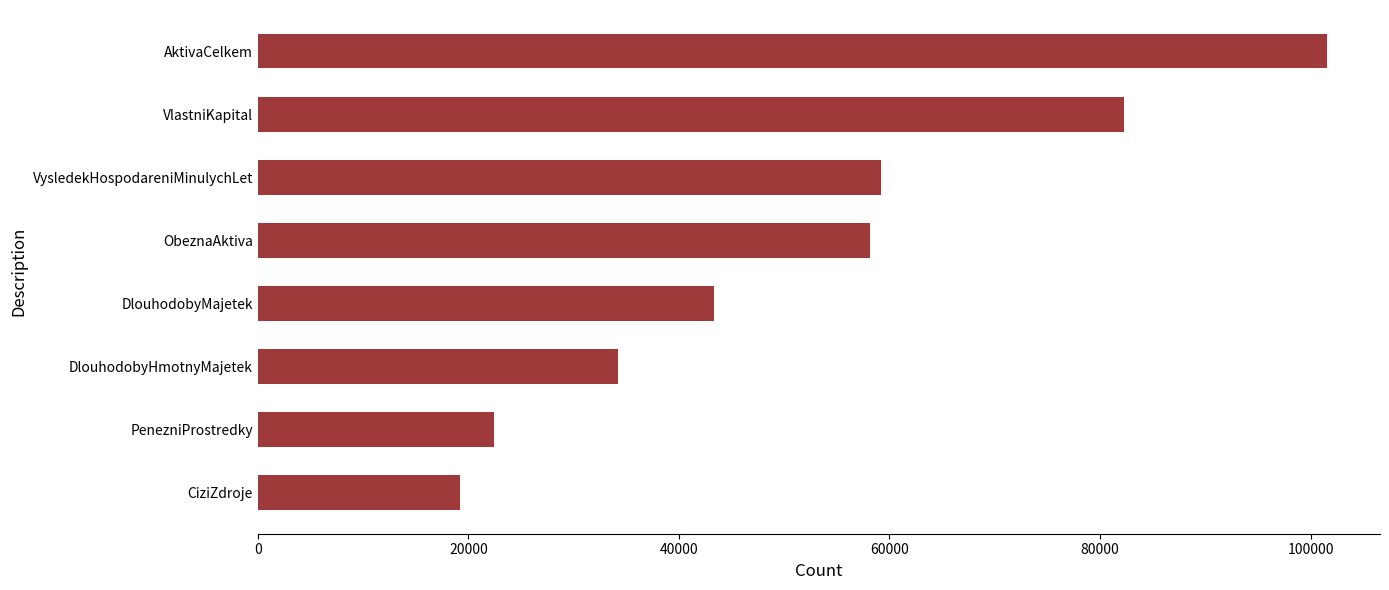

True or false: the data shows 59198 at VysledekHospodareniMinulychLet.

True